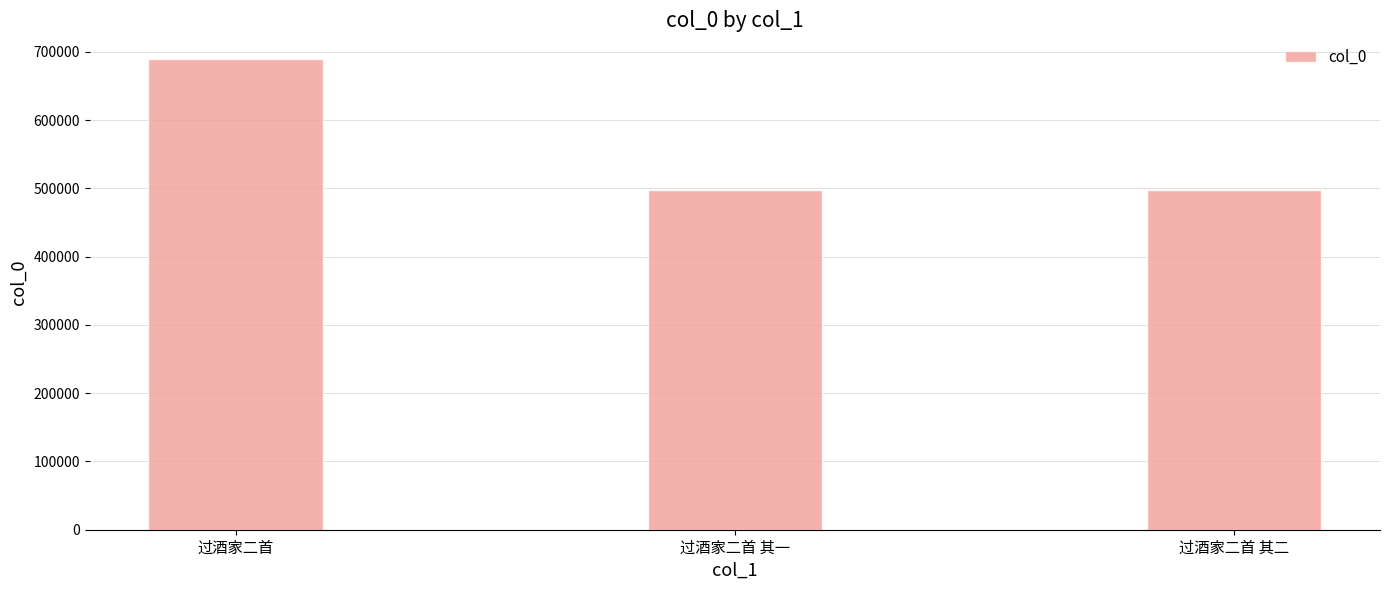

The chart shows a value of 814530 at 过酒家二首 其一. True or false?

False